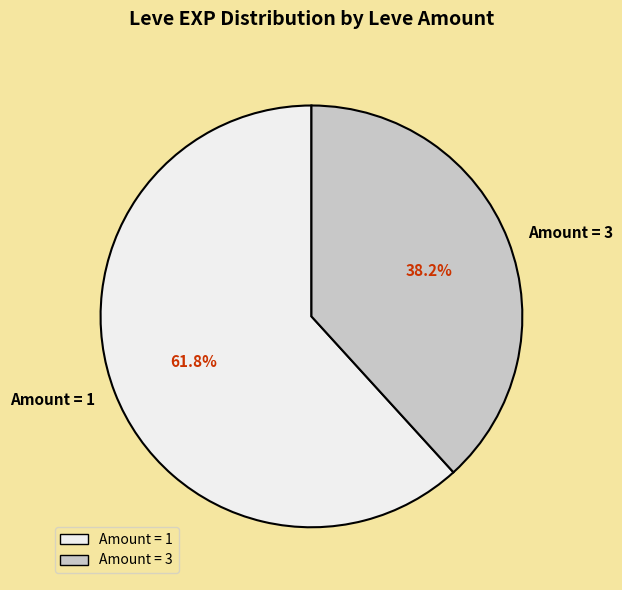

Do Amount = 3 and Amount = 1 together represent more than half of the pie?

Yes